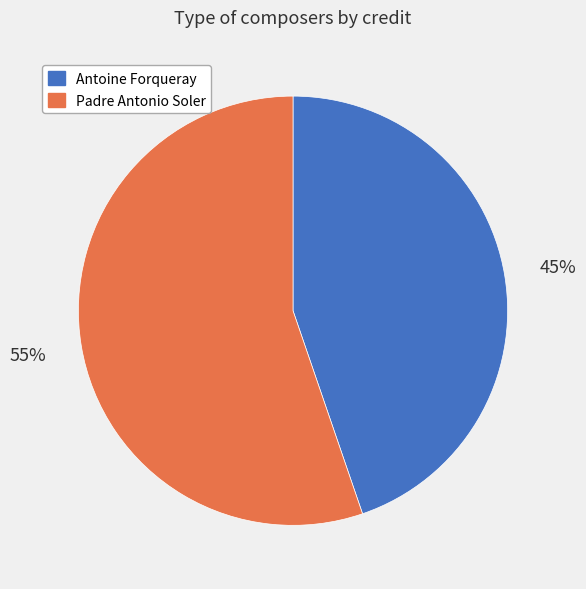

Combined, do Antoine Forqueray and Padre Antonio Soler account for over 50%?

Yes